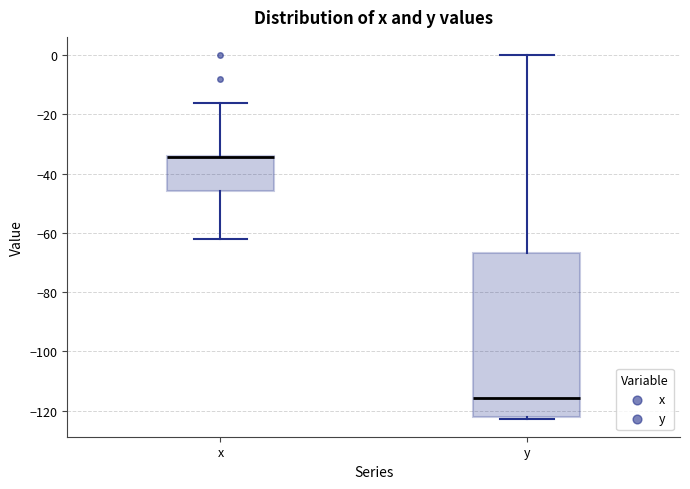

Where does the median line of the box for y sit on the y-axis? The values are not printed on the chart, so give them approximately, as read against the axis.

-116